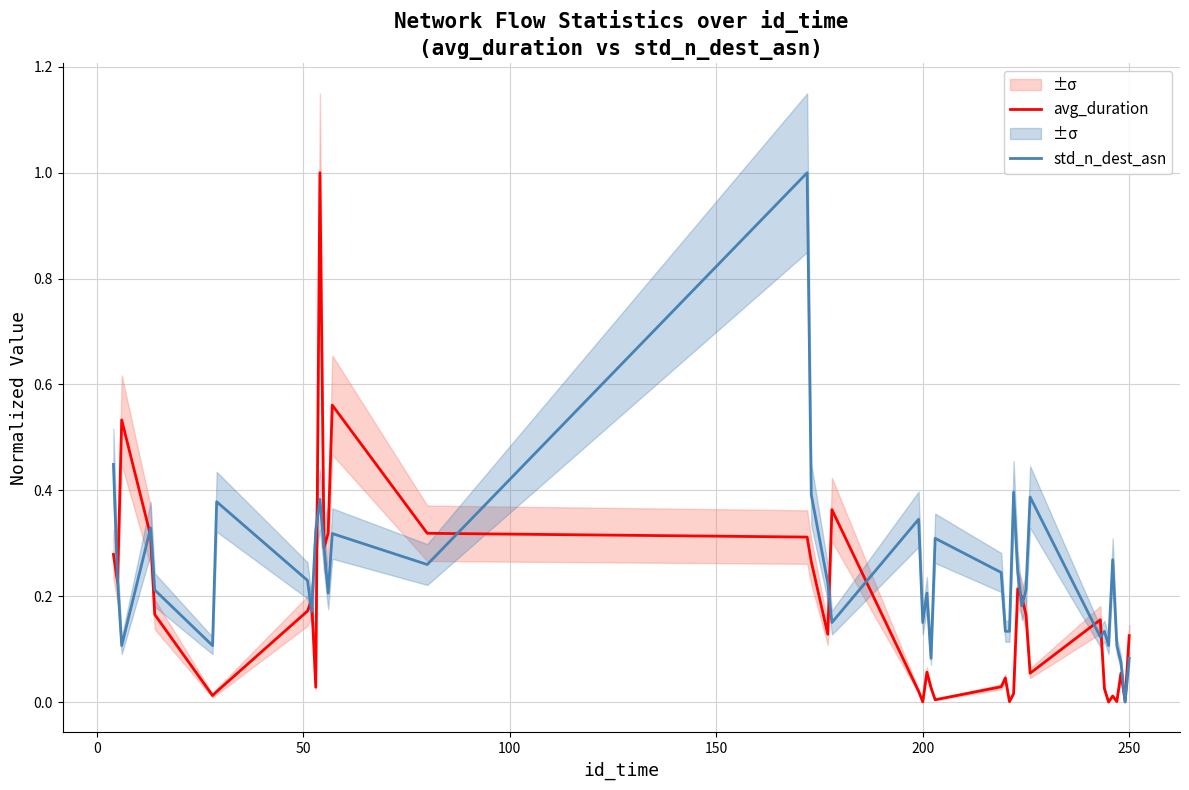

Between which two adjacent categories do avg_duration and std_n_dest_asn first intersect?

0 and 50